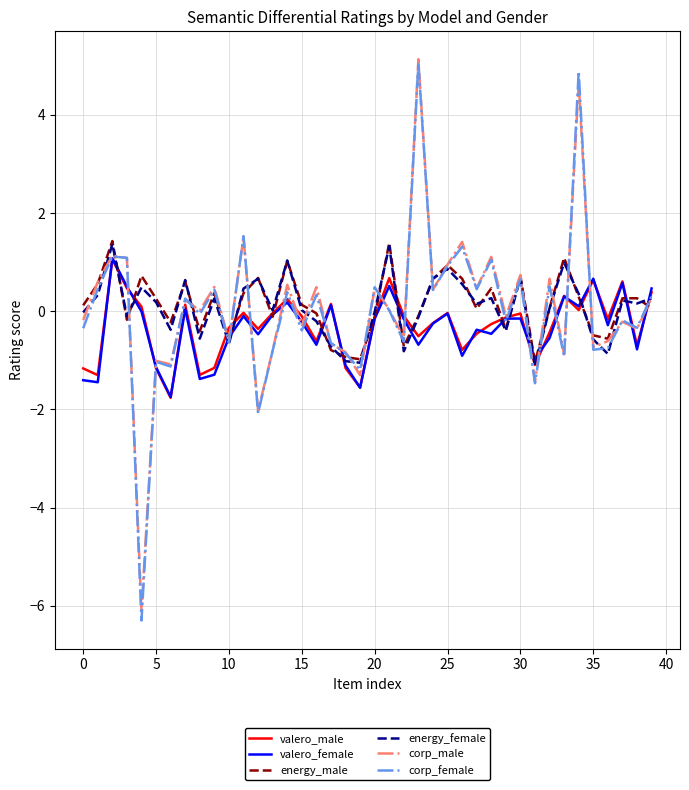

What is the smallest value displayed?

-6.3